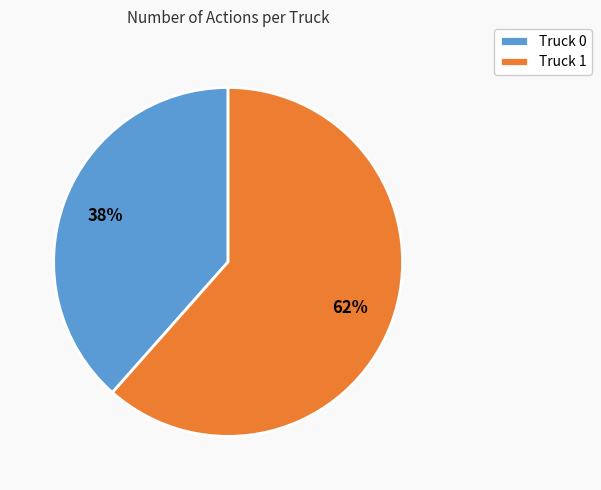

What is the largest slice in the pie chart?

Truck 1